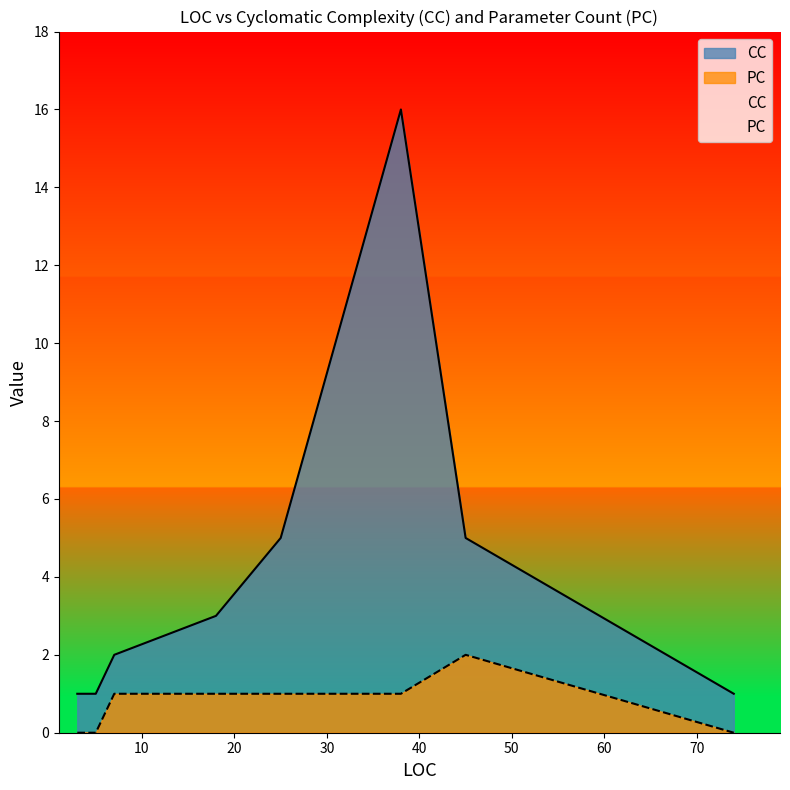

Is the value of PC at 18 greater than the value of CC at 7?

No